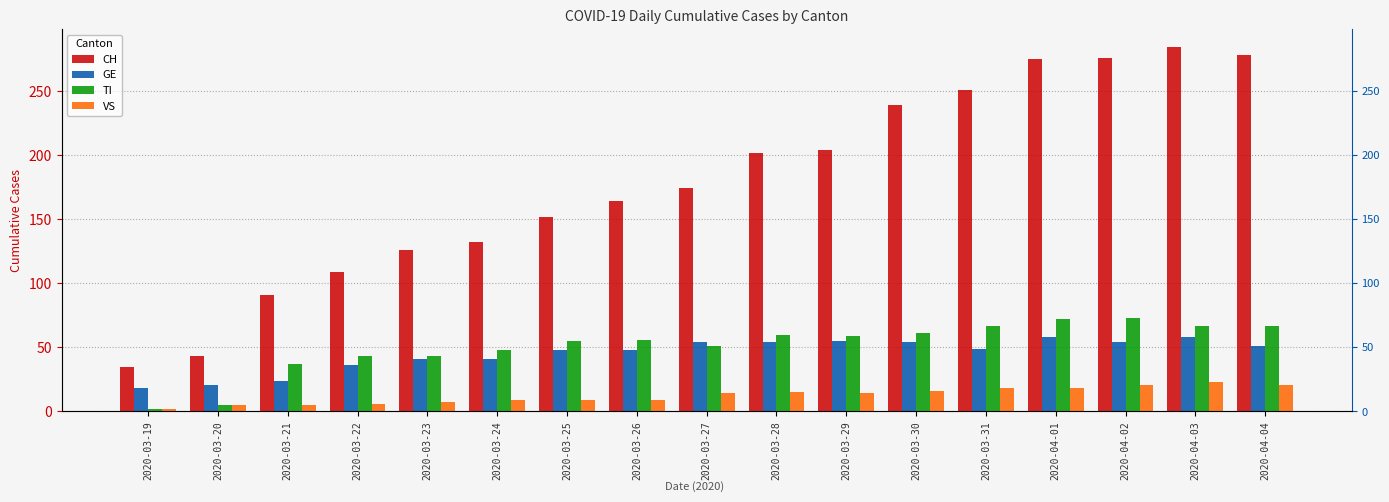

Rank the series at 2020-03-20 from lowest to highest value.

TI, VS, GE, CH